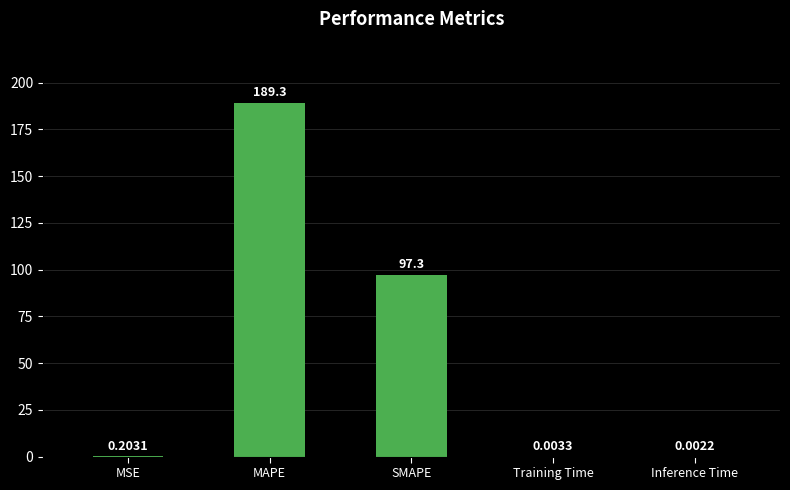

Which has a higher value, MAPE or MSE?

MAPE